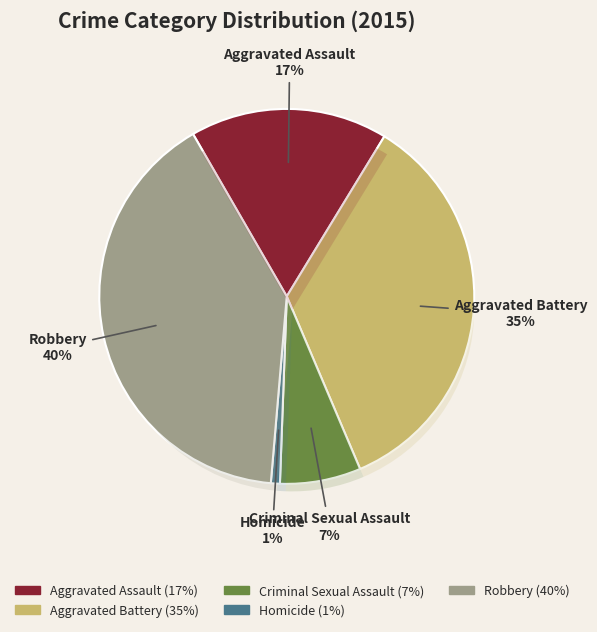

How much of the chart is everything except Robbery?

59.7%